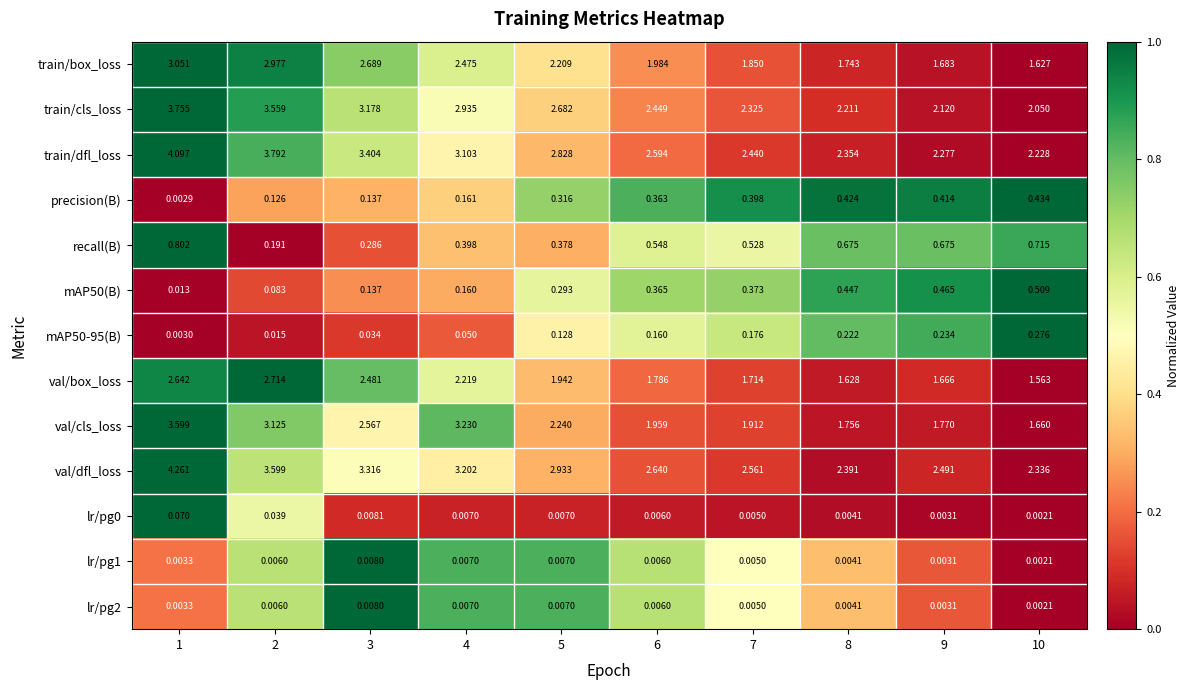

Which series has the largest range (max minus min)?

val/cls_loss